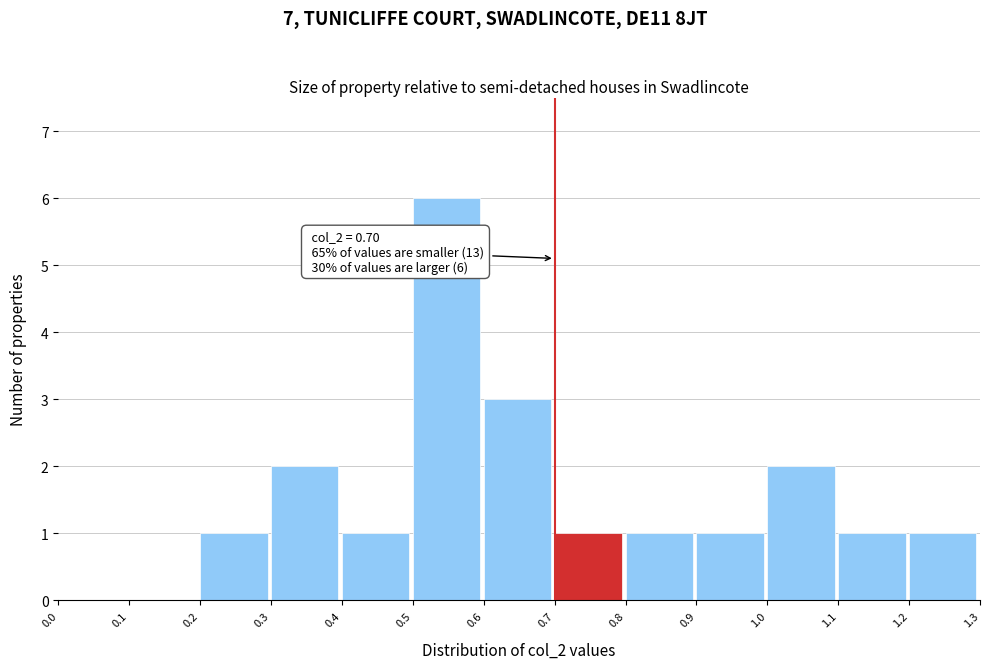

Over which range of the x-axis is the bar tallest?

0.5 to 0.6